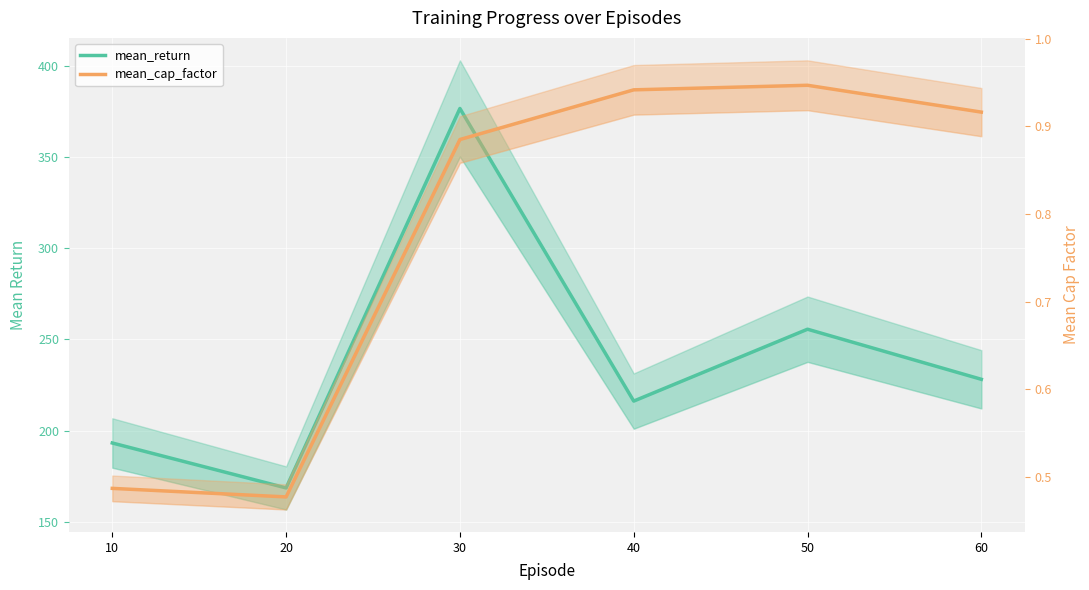

Reading right to left, extract all data points from this chart.

mean_return: 228.2	255.6	216.3	376.6	168.7	193.3
mean_cap_factor: 0.9	0.9	0.9	0.9	0.5	0.5